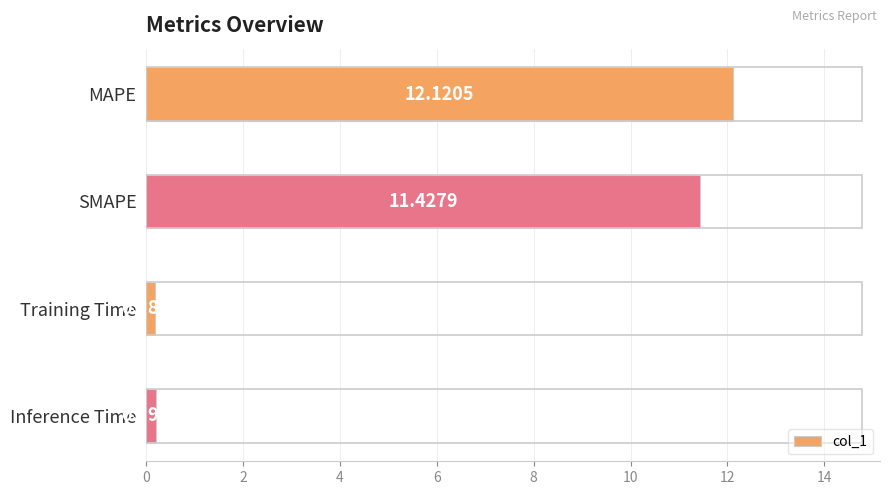

List the labels in order of value, largest first.

MAPE, SMAPE, Inference Time, Training Time